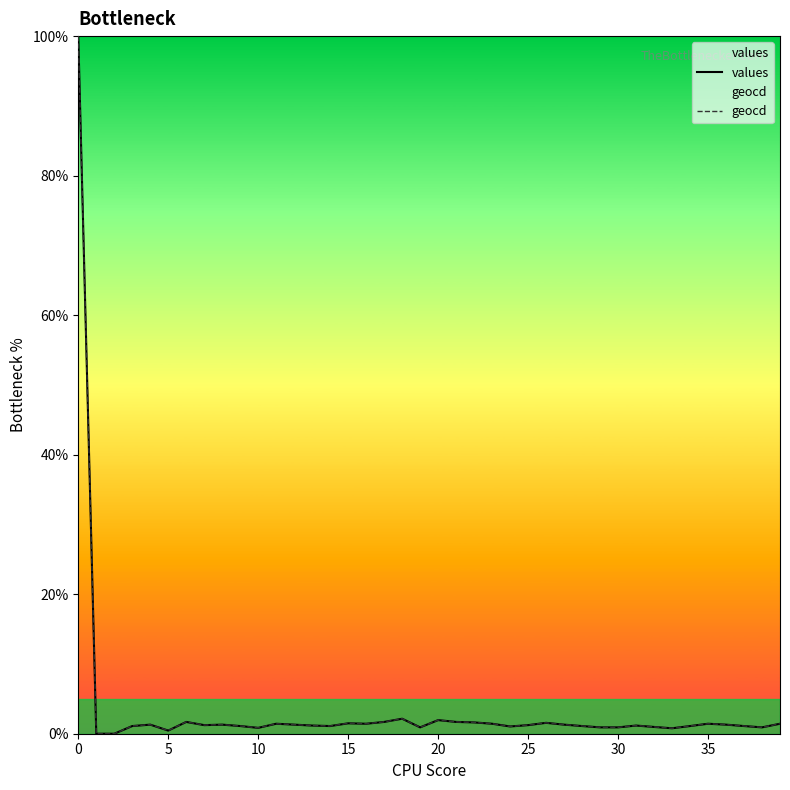

How many values in the geocd series exceed 1?

30